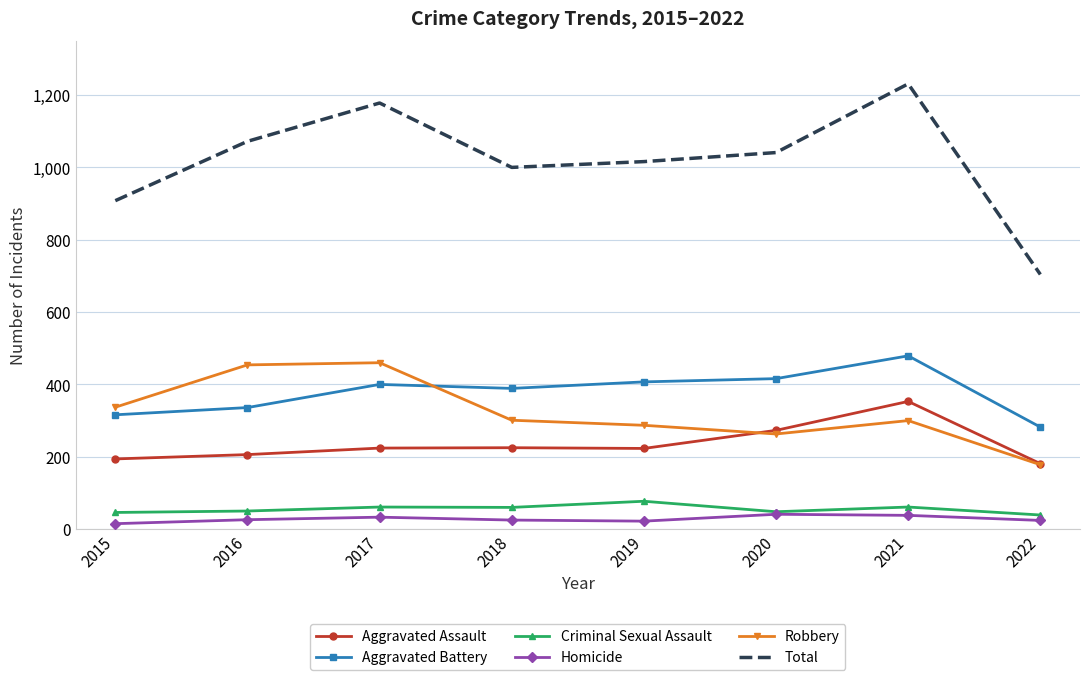

True or false: Aggravated Assault has a value of 206 at 2016.

True